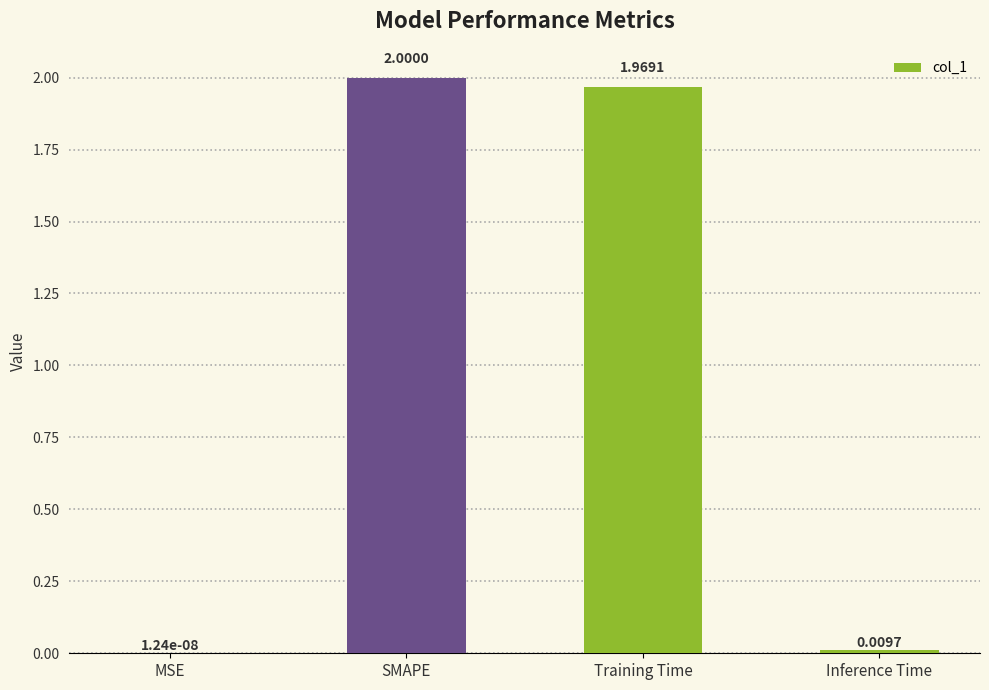

Approximately how many times larger is the value at Training Time compared to SMAPE?

1.0